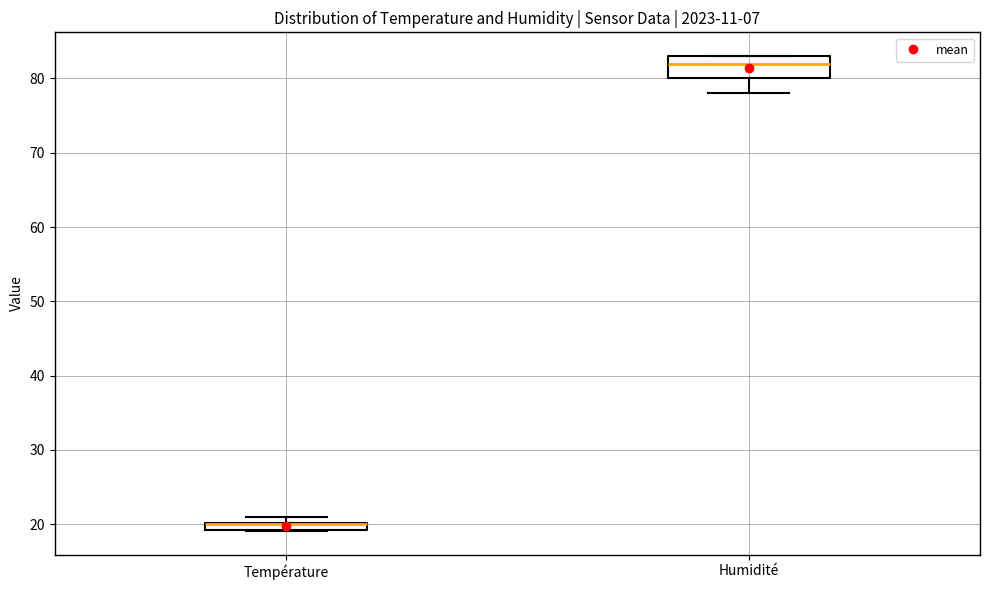

Which box is the tallest, from its lower edge to its upper edge?

Humidité